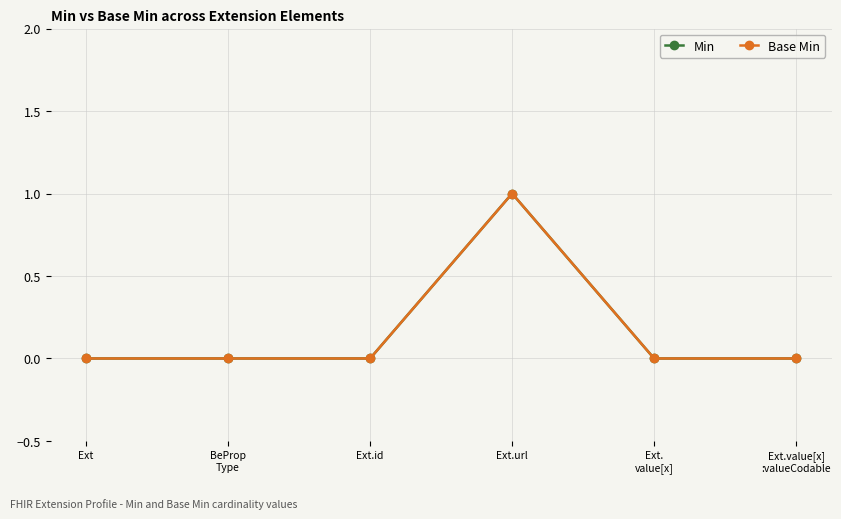

Is it true that Min equals 0 at Ext.url?

False